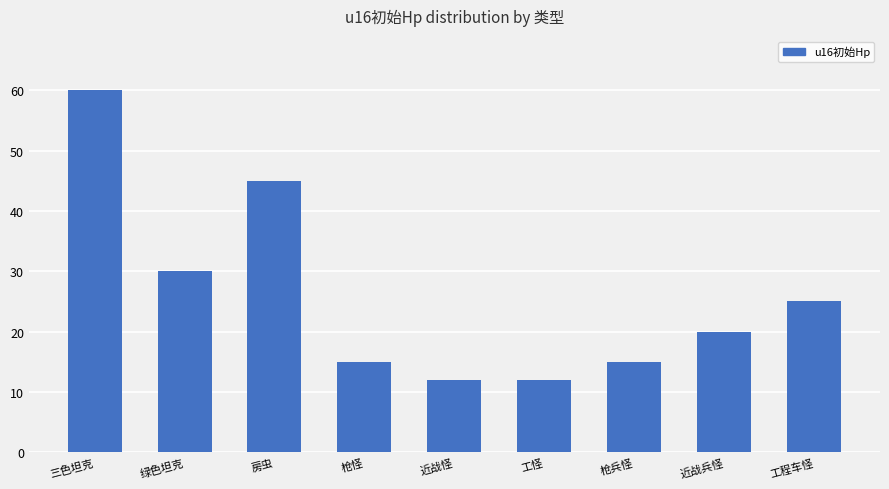

Reading left to right, extract all data points from this chart.

三色坦克=60	绿色坦克=30	房虫=45	枪怪=15	近战怪=12	工怪=12	枪兵怪=15	近战兵怪=20	工程车怪=25